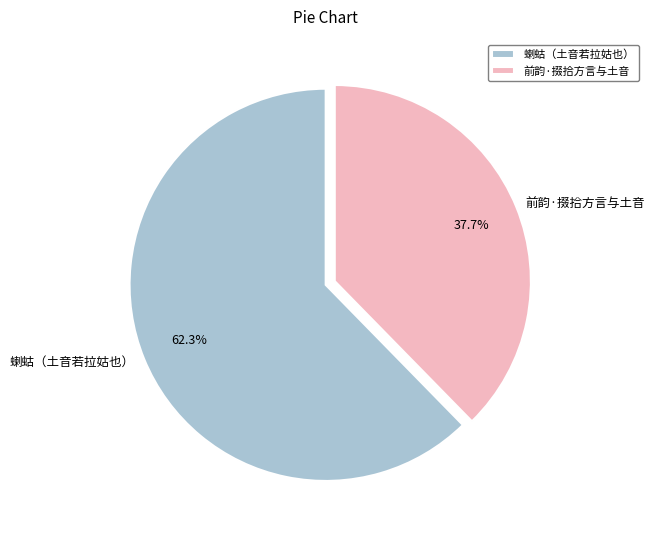

What percentage is NOT represented by 前韵·掇拾方言与土音?

62.3%